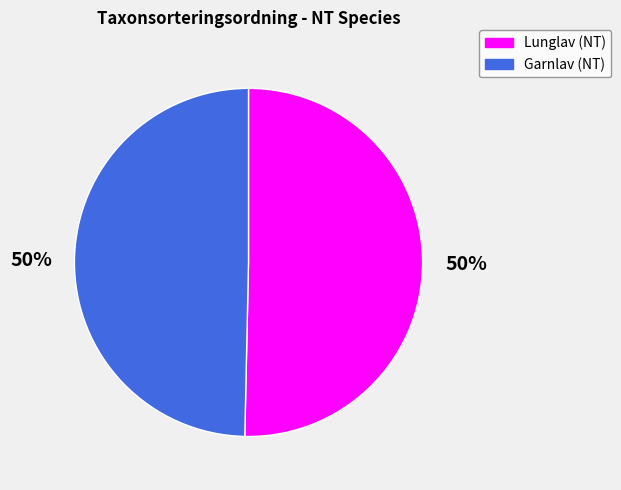

Do Lunglav (NT) and Garnlav (NT) together represent more than half of the pie?

Yes